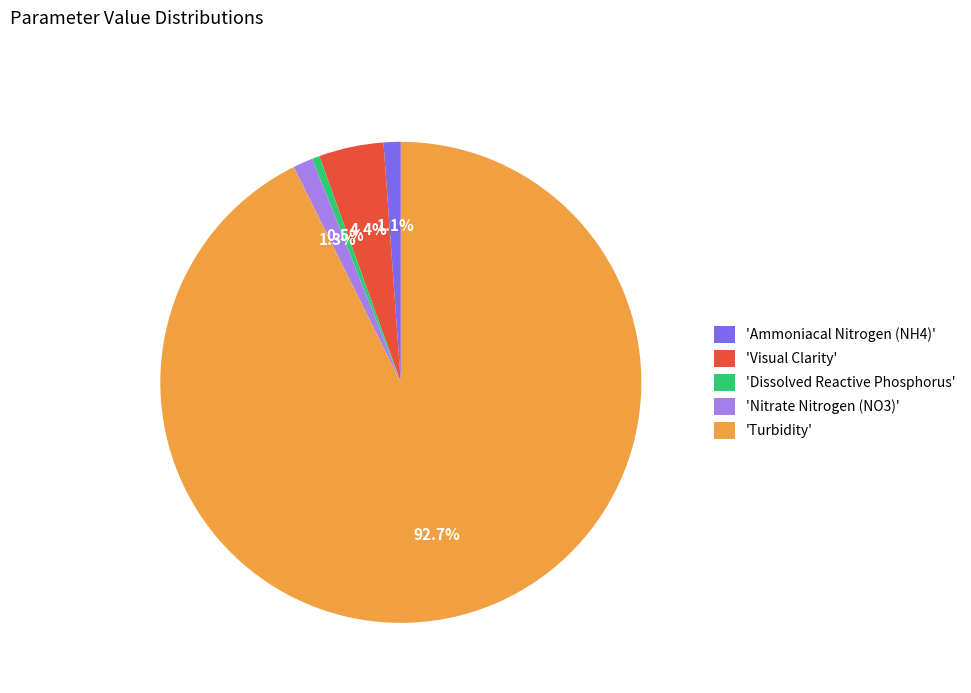

Which slice is the smallest?

'Dissolved Reactive Phosphorus'